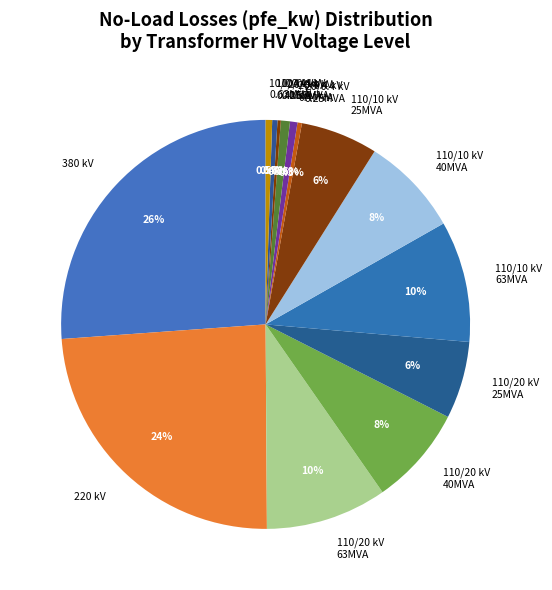

Does any single category account for the majority?

No